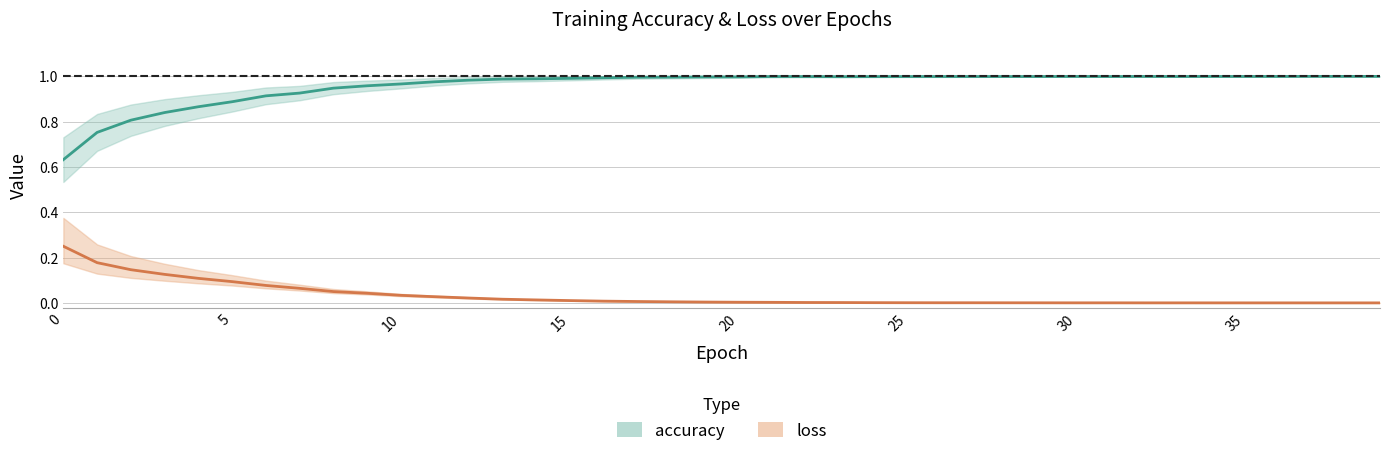

Reading right to left, what are all the values shown in this chart?

accuracy: 1.0	1.0	1.0	1.0	1.0	1.0	1.0	1.0	1.0	1.0	1.0	1.0	1.0	1.0	1.0	1.0	1.0	1.0	1.0	1.0	1.0	1.0	1.0	1.0	1.0	1.0	1.0	1.0	1.0	1.0	1.0	0.9	0.9	0.9	0.9	0.9	0.8	0.8	0.8	0.6
loss: 0.0	0.0	0.0	0.0	0.0	0.0	0.0	0.0	0.0	0.0	0.0	0.0	0.0	0.0	0.0	0.0	0.0	0.0	0.0	0.0	0.0	0.0	0.0	0.0	0.0	0.0	0.0	0.0	0.0	0.0	0.0	0.1	0.1	0.1	0.1	0.1	0.1	0.1	0.2	0.3